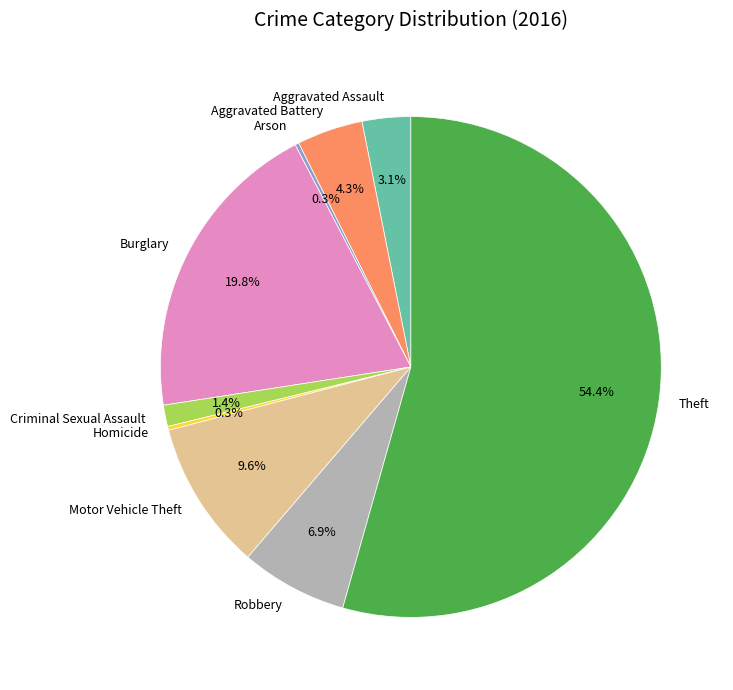

Between Aggravated Battery and Burglary, which is larger?

Burglary